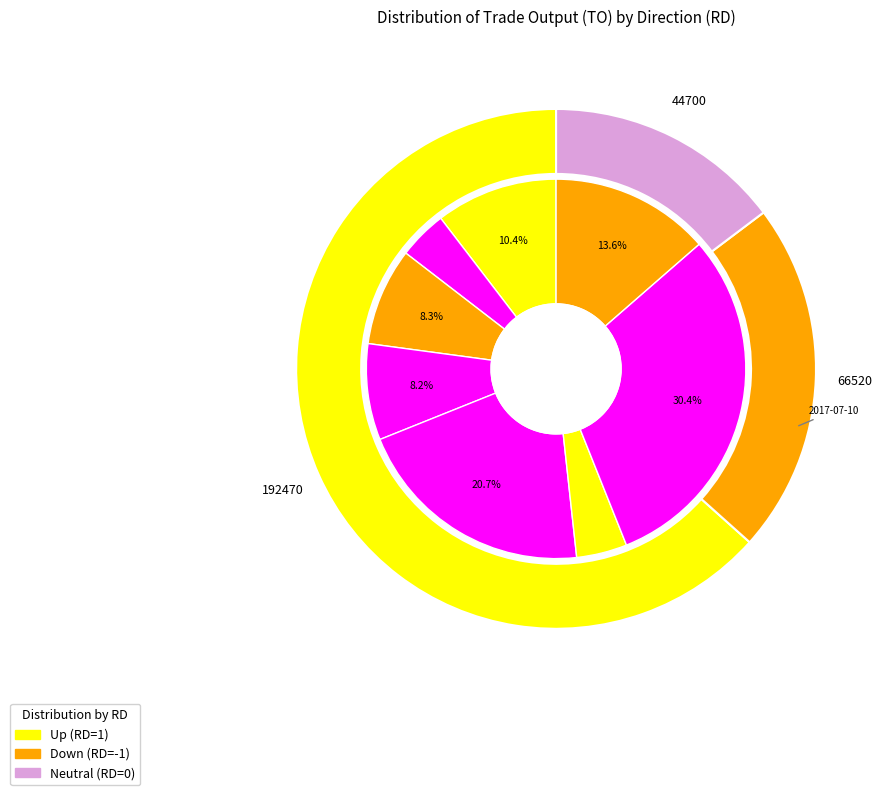

To the nearest percent, what is the average slice percentage?

12%